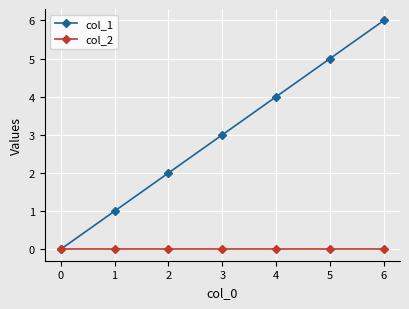

List the series in order of their peak value, highest first.

col_1, col_2